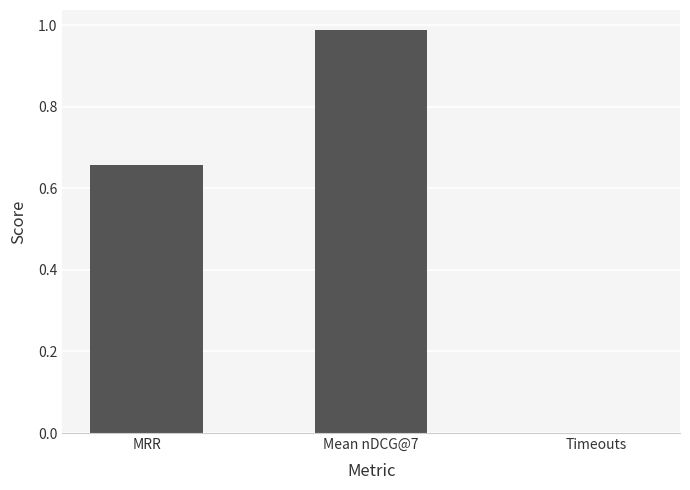

What is the change in value from MRR to Timeouts?

-0.7